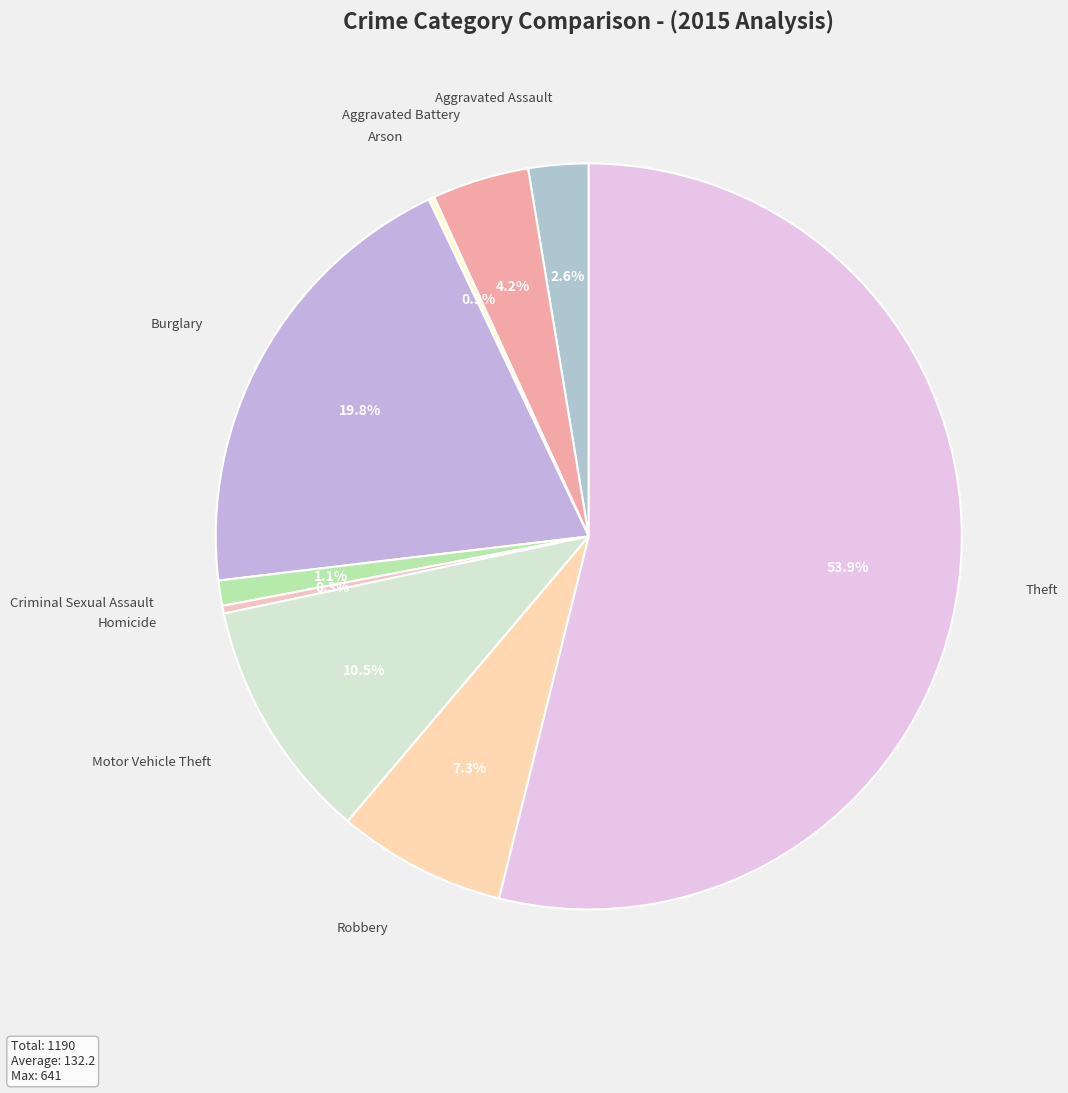

Which category has the biggest portion of the pie?

Theft